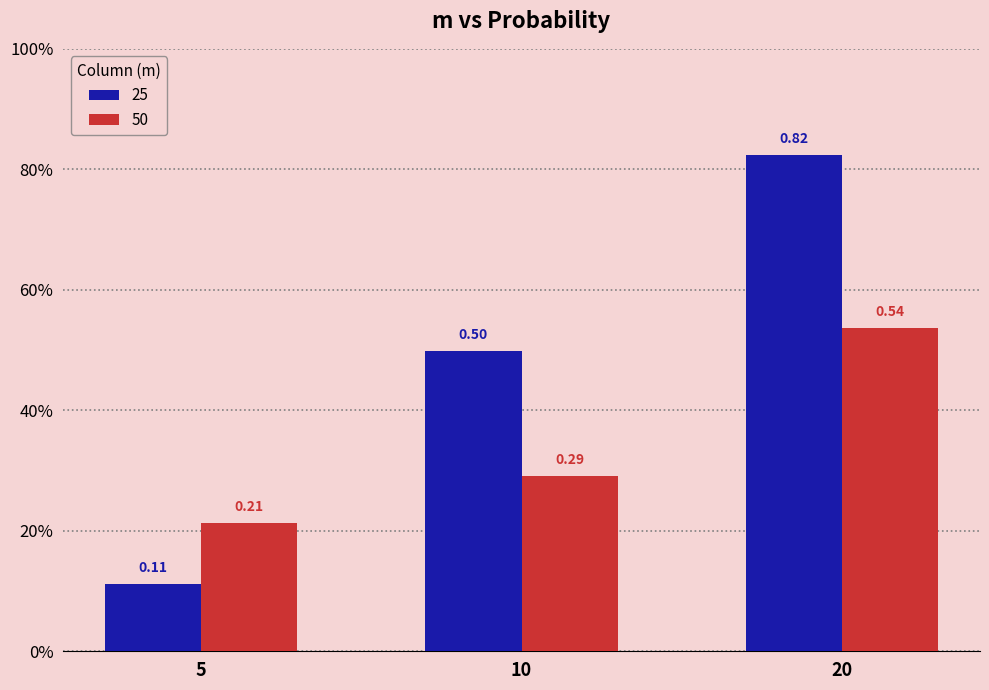

Is it true that 50 equals 0.3 at 20?

False